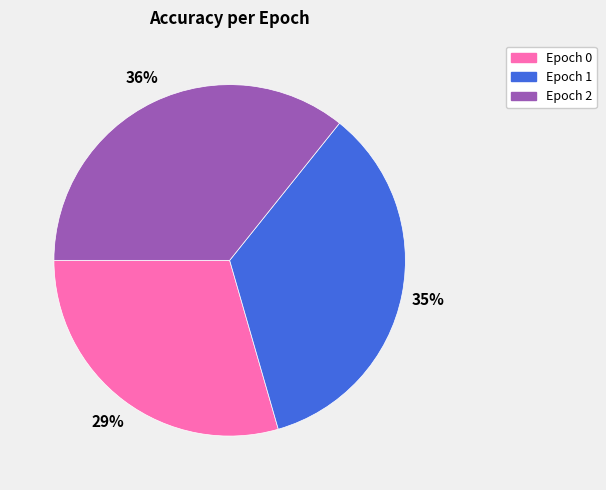

Is the sum of Epoch 1 and Epoch 0 greater than half?

Yes